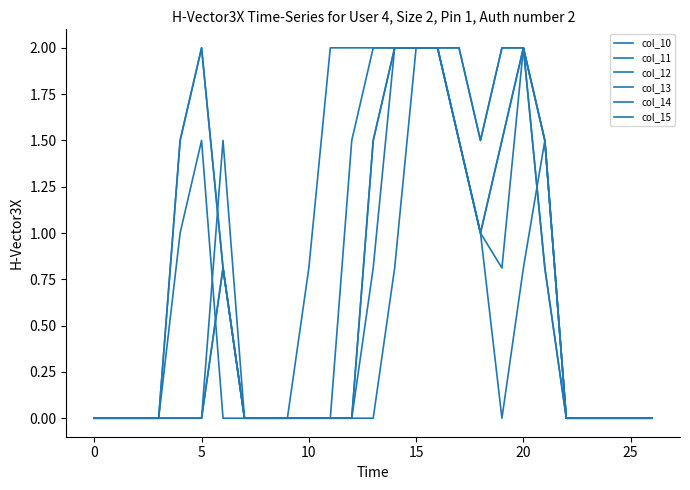

What is the label of the 11th point from the right?

16